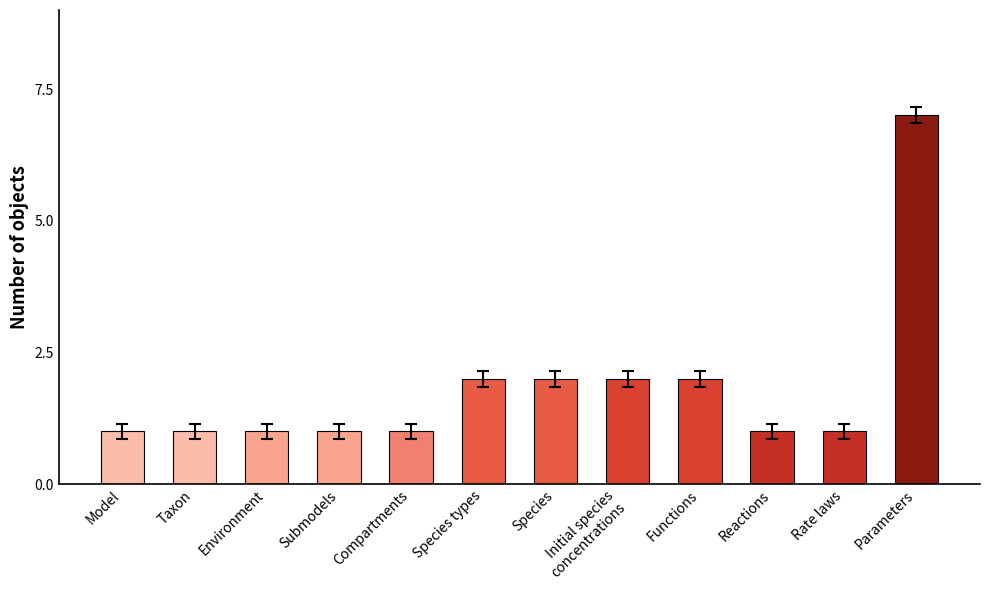

What is the greatest value displayed?

7